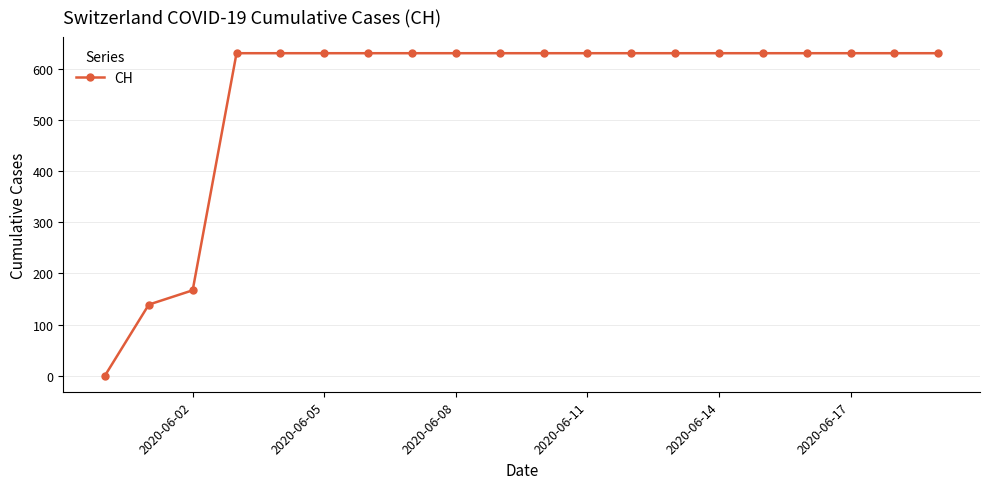

What is the greatest value displayed?

631